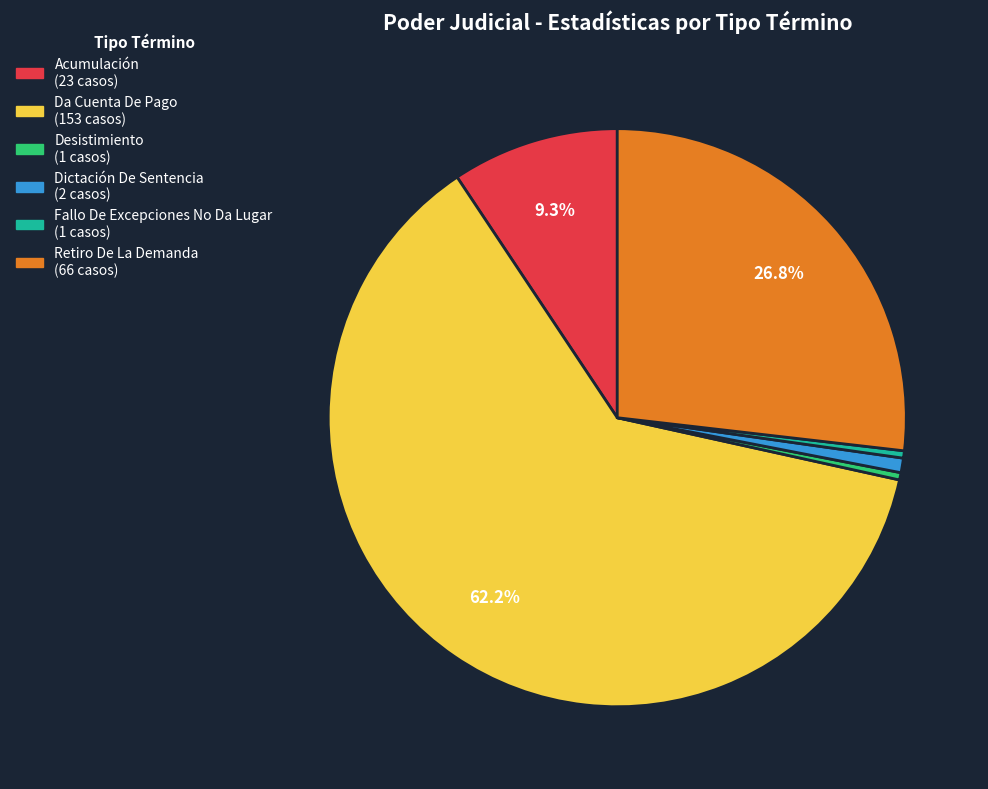

Is the sum of Dictación De Sentencia and Desistimiento greater than half?

No